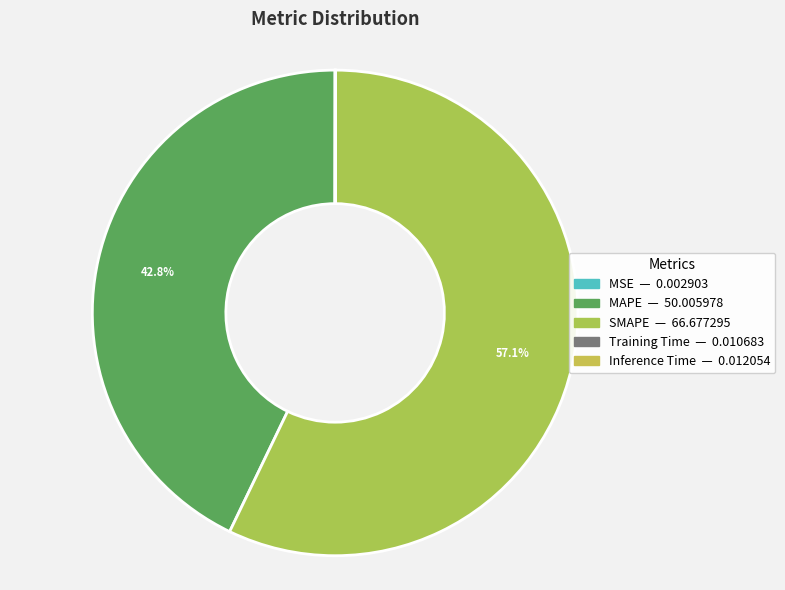

The MSE slice represents 0% of the pie. True or false?

True